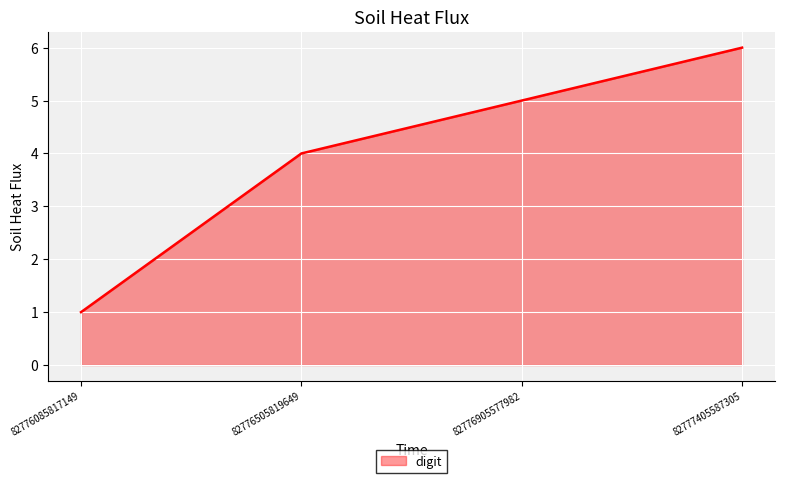

What is the sum of the values at 82776905577982 and 82776085817149?

6